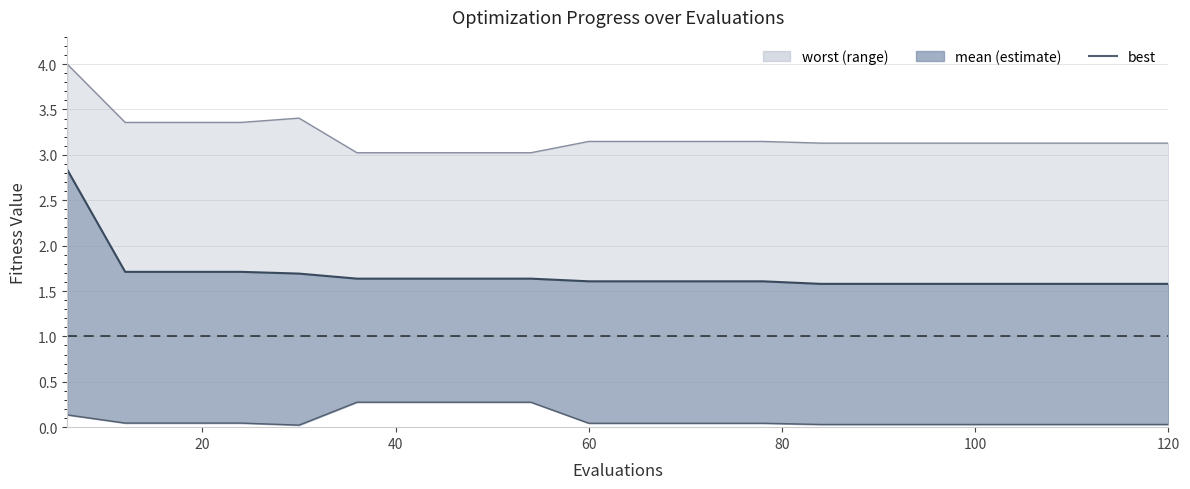

Is it true that the value at 40 is 0.0?

False